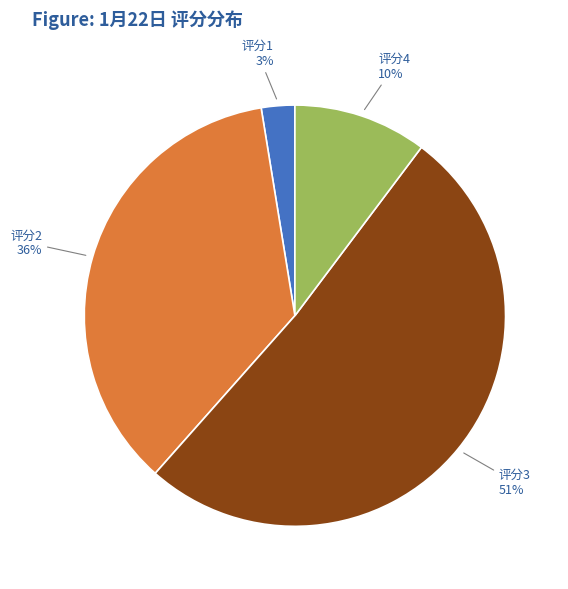

What is the largest slice in the pie chart?

评分3